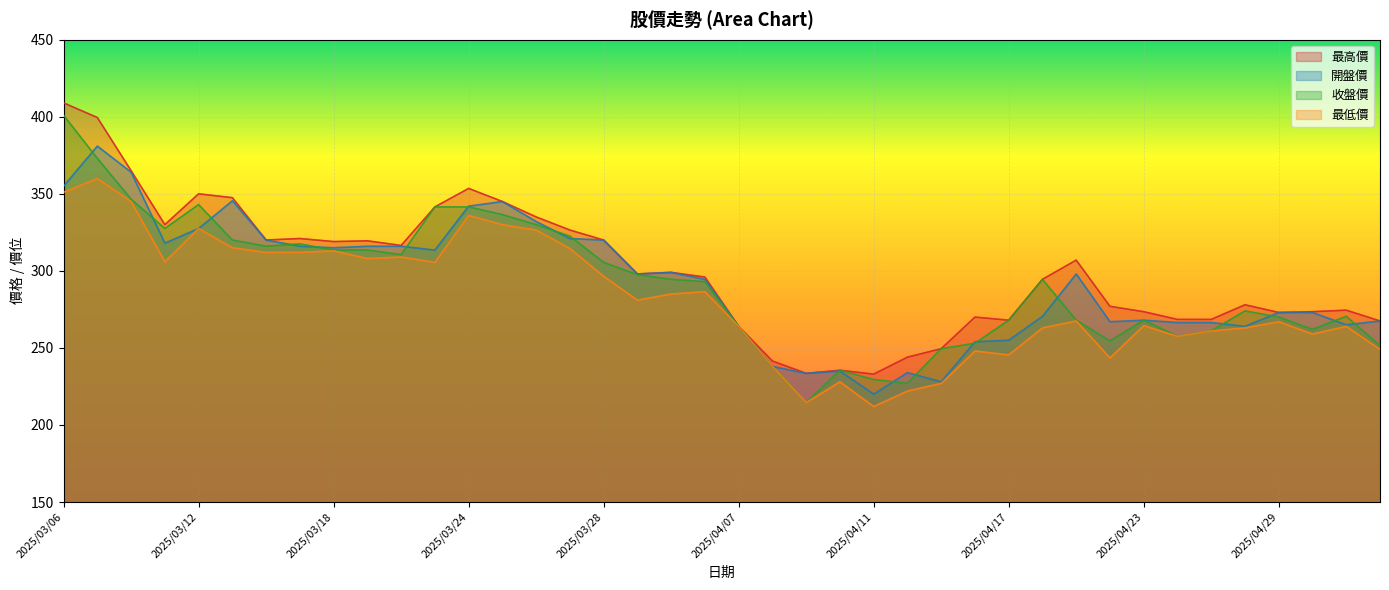

What is the sum of all 最高價 values?

12006.0